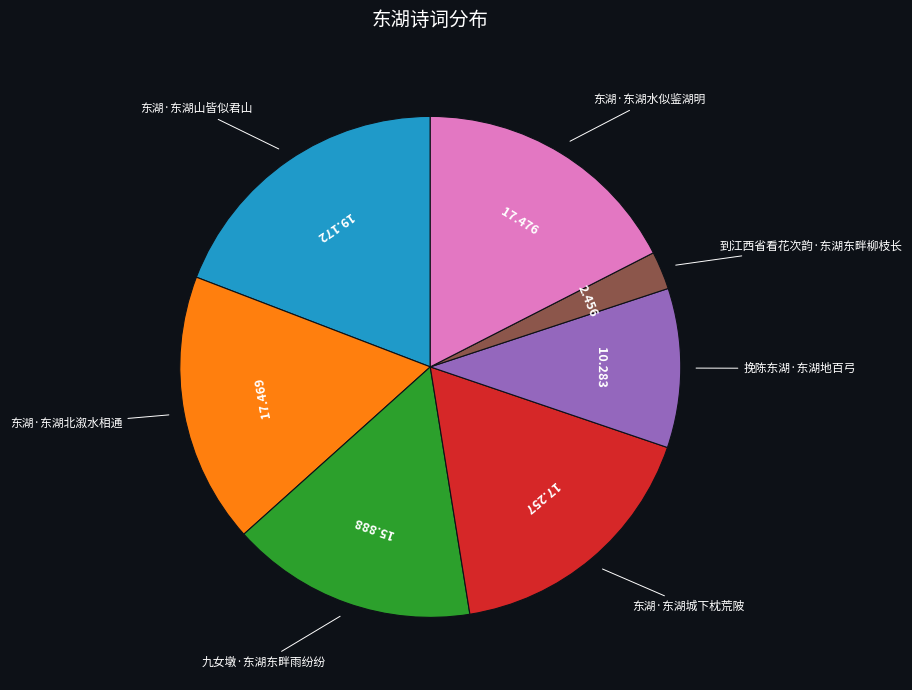

Does 东湖·东湖北溆水相通 account for over 50% of the chart?

No